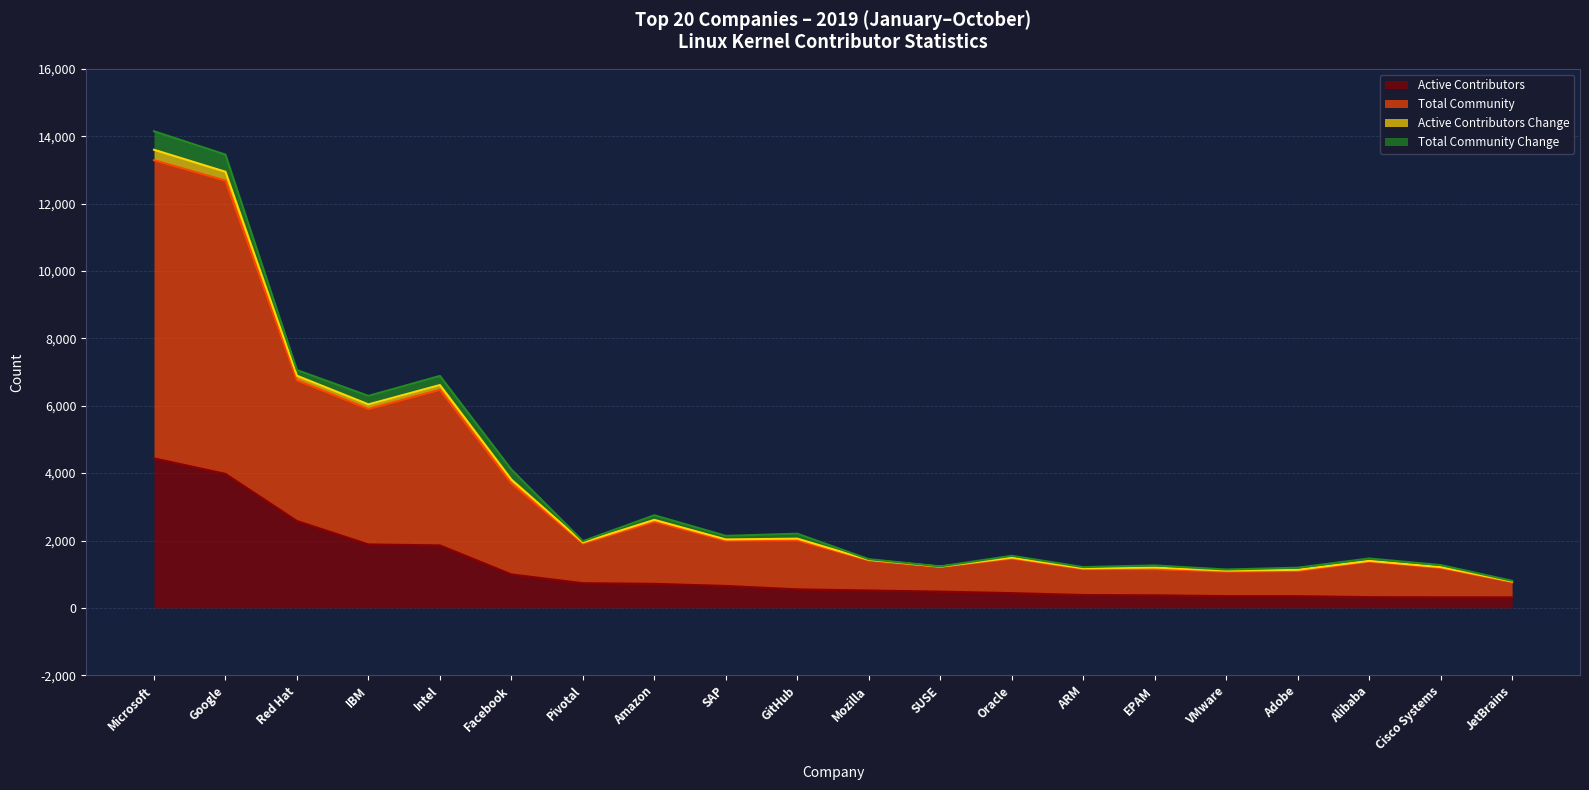

Where does the Active Contributors Change series first go above 1945?

Microsoft